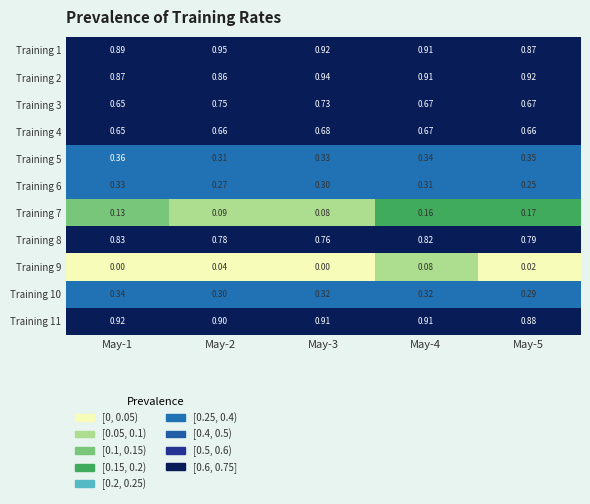

Count the number of categories in the chart.

5